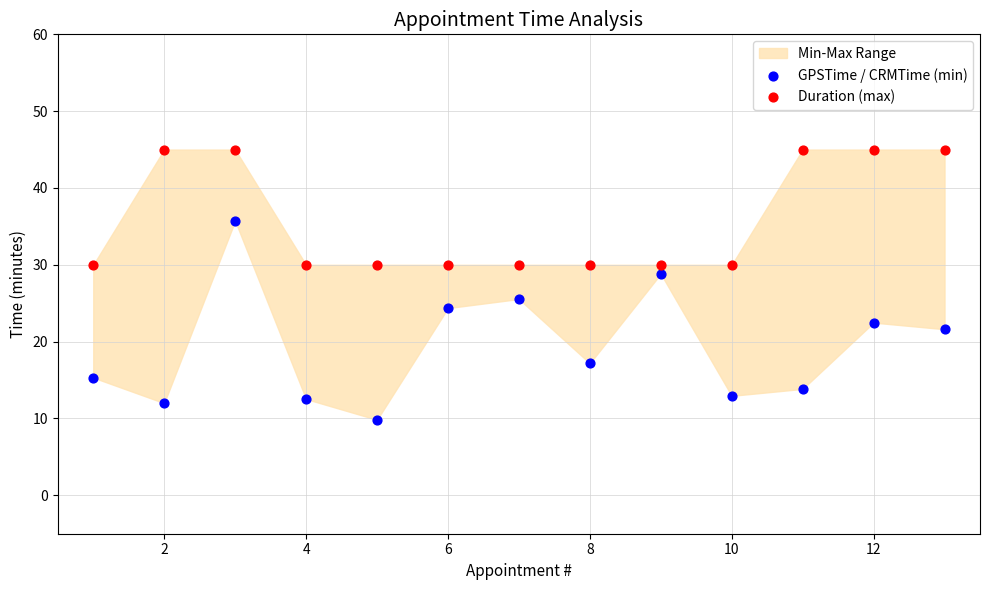

In the Duration (max) series, what Y value is closest to 37?

30.0